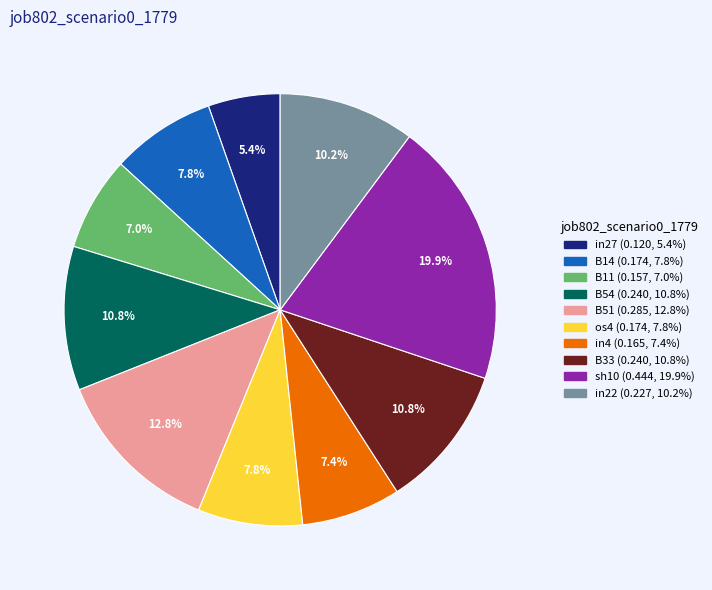

To the nearest percent, what portion does B33 represent?

11%